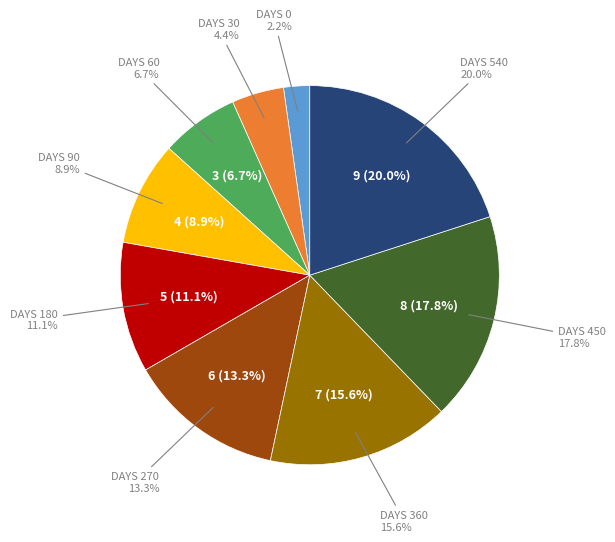

True or false: DAYS 270 accounts for 1% of the total.

False